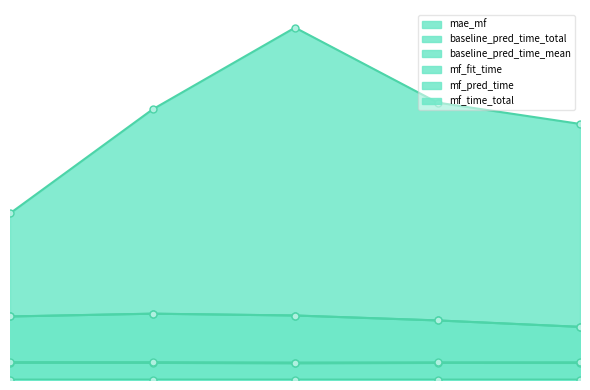

List the series in order of their peak value, highest first.

mae_mf, baseline_pred_time_total, baseline_pred_time_mean, mf_time_total, mf_fit_time, mf_pred_time